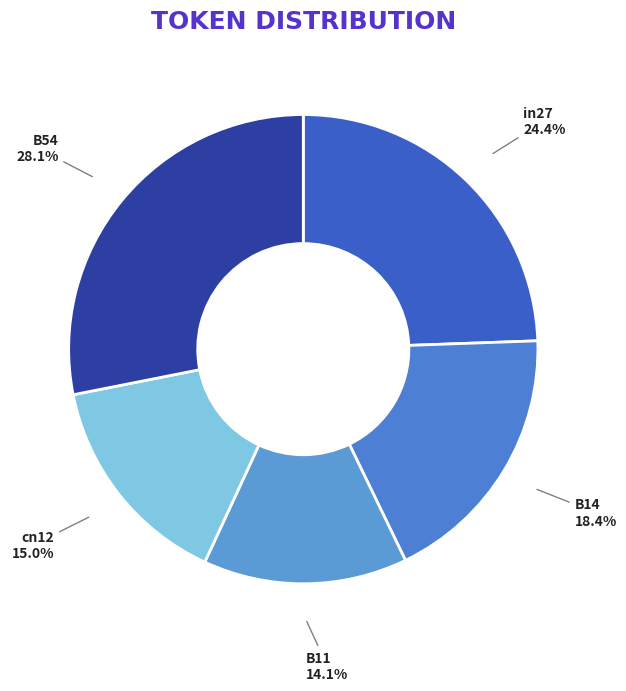

To the nearest percent, what portion does B14 represent?

18%